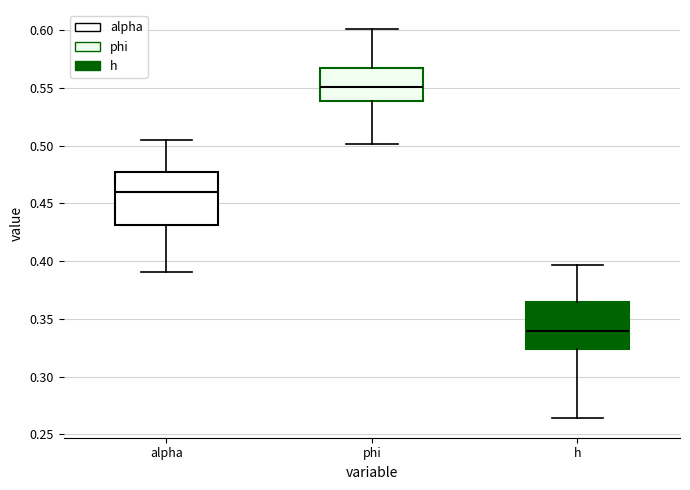

Reading left to right, transcribe this box plot: for each box, give where its median line is, the range the box spans, and where its two whiskers end, as read against the y-axis. The values are not printed on the chart, so give them approximately, as read against the axis.

alpha: median 0.460, box 0.430 to 0.475, whiskers 0.390 to 0.505
phi: median 0.550, box 0.540 to 0.565, whiskers 0.500 to 0.600
h: median 0.340, box 0.325 to 0.365, whiskers 0.265 to 0.395